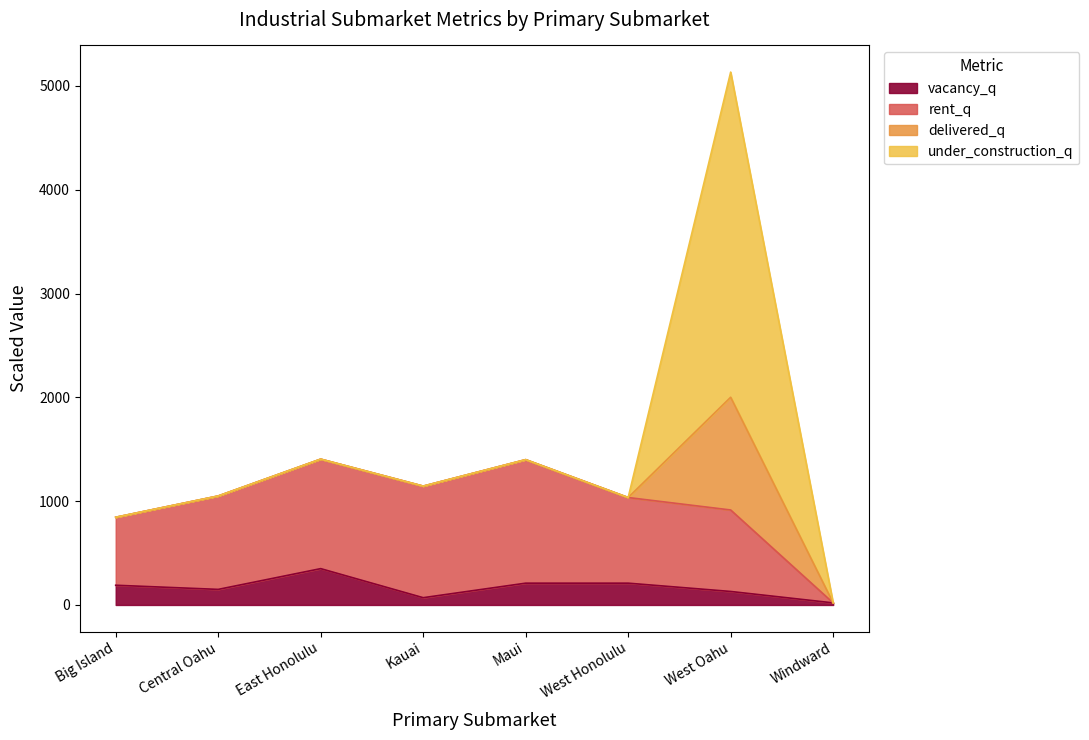

At which label does vacancy_q reach its peak?

East Honolulu